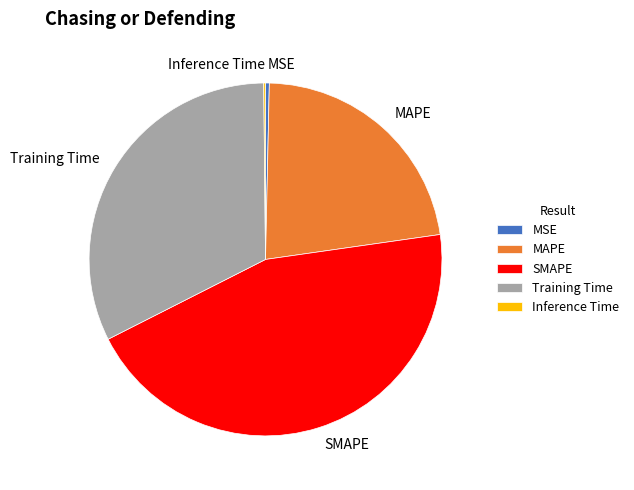

What is the largest slice in the pie chart?

SMAPE